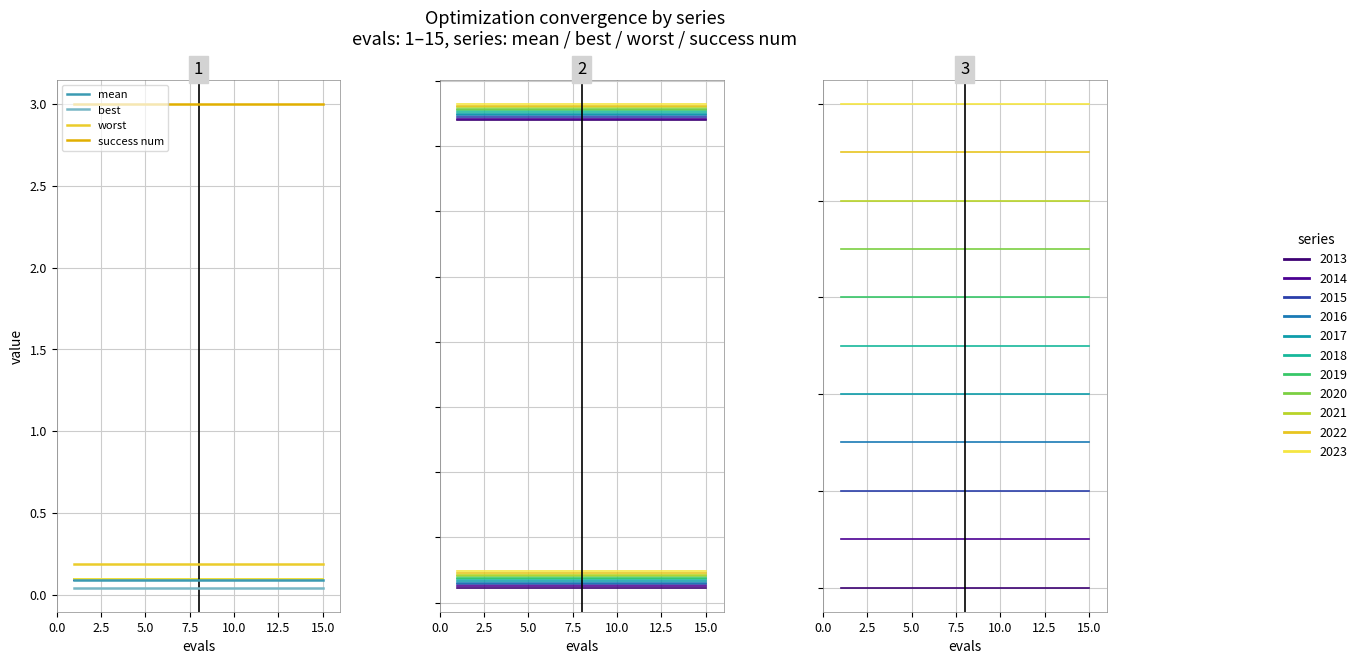

Is the value of success num at 14 greater than the value of mean at 12?

Yes